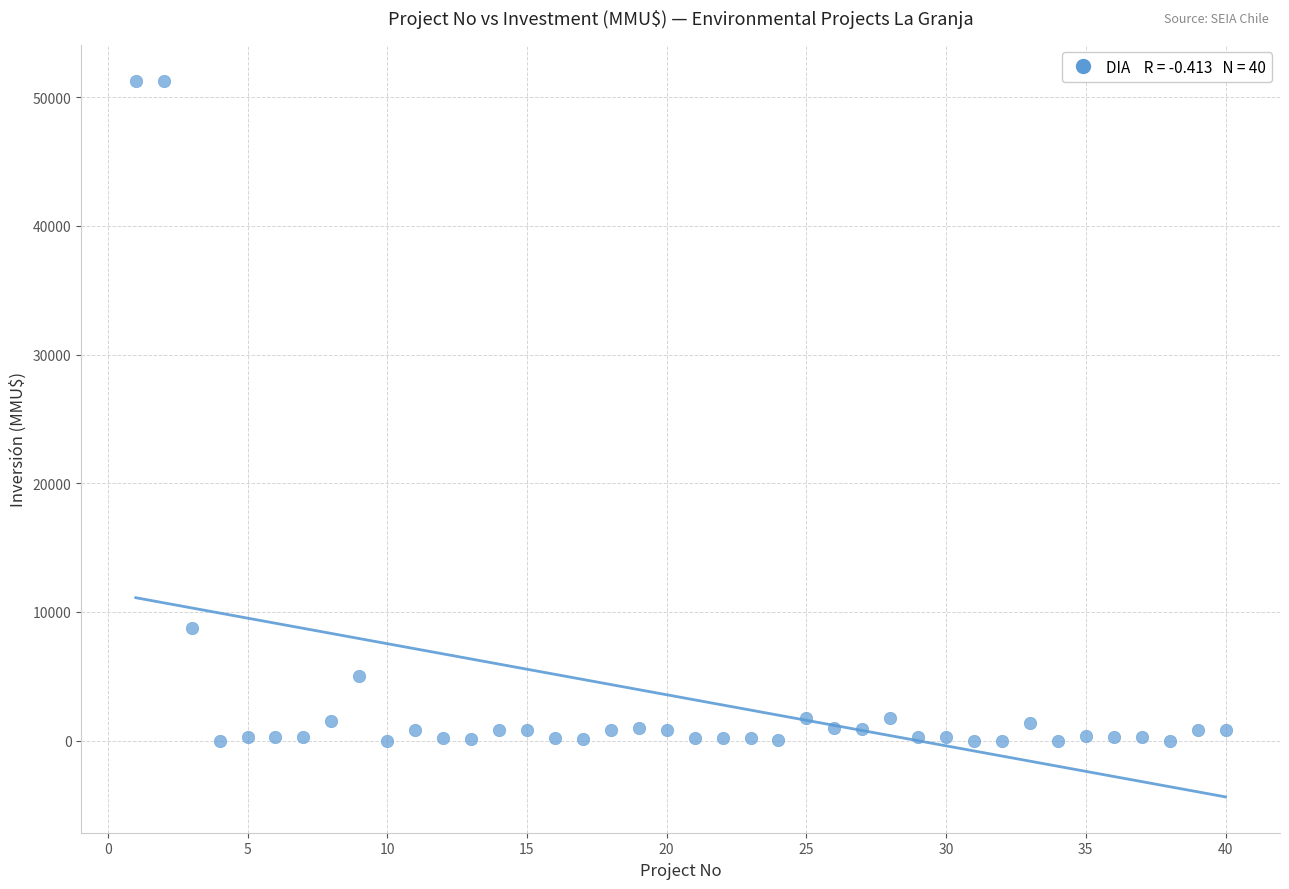

What Y value in the scatter plot is closest to 25647?

8746